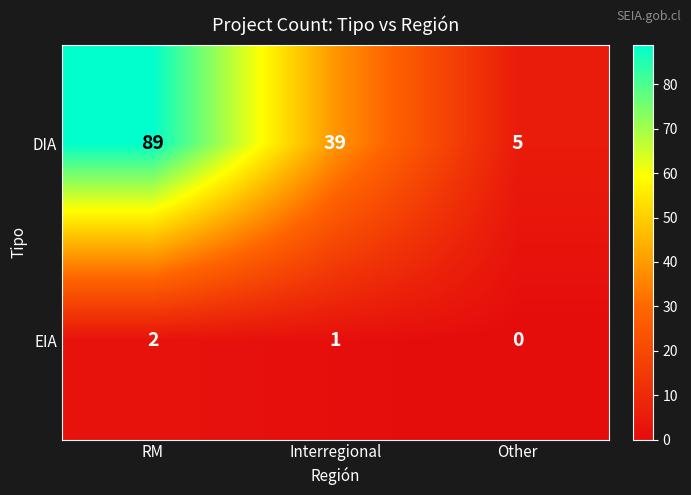

Count the DIA values in the range 5 to 89.

3